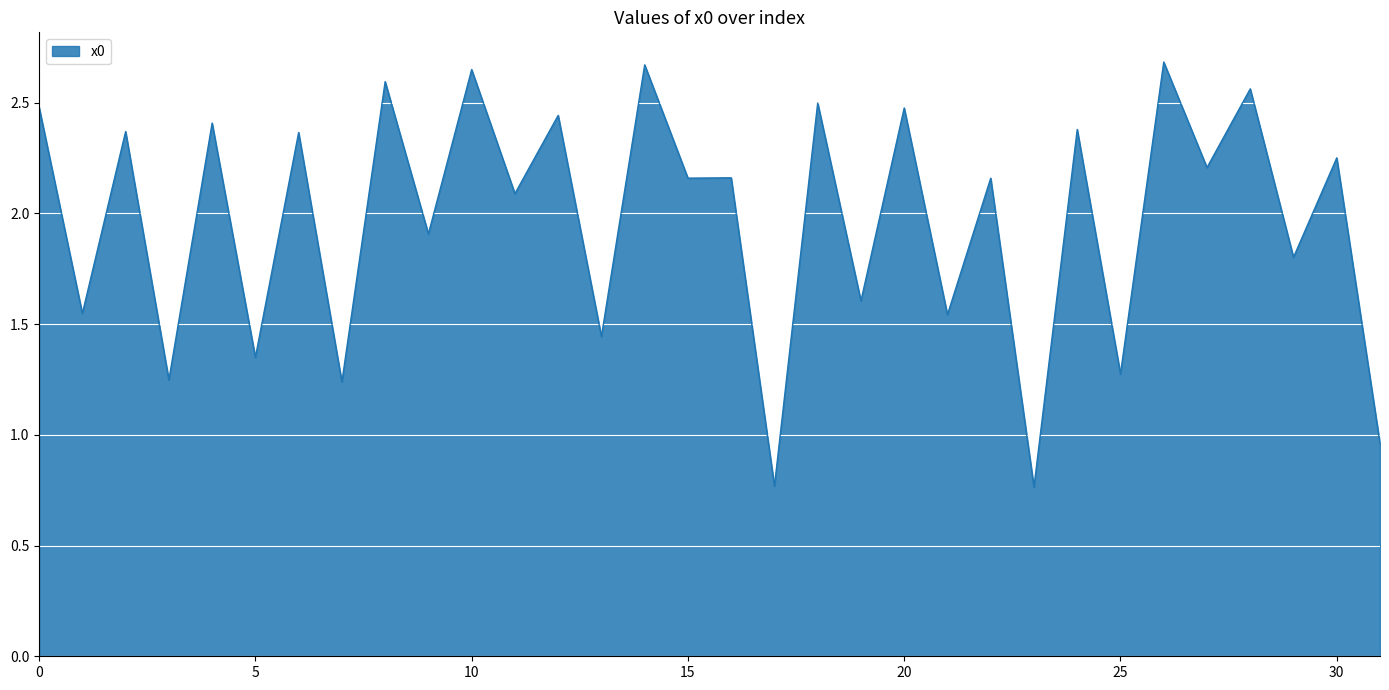

How many lines are shown in the chart?

1